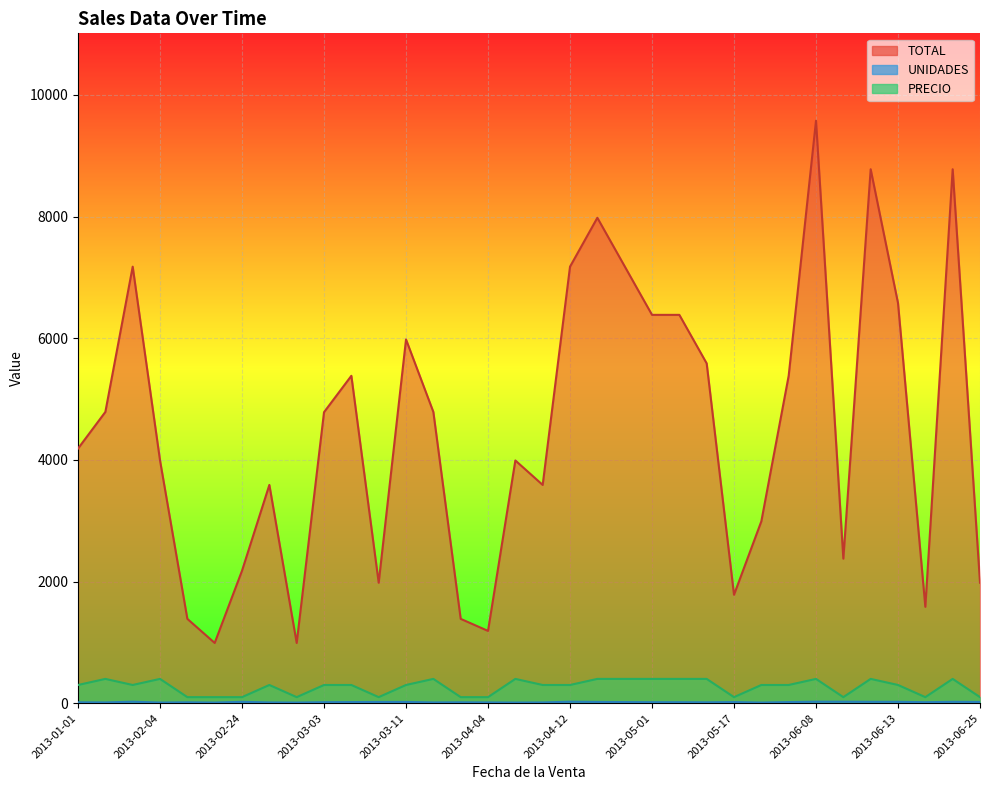

True or false: TOTAL and UNIDADES cross at least once.

False